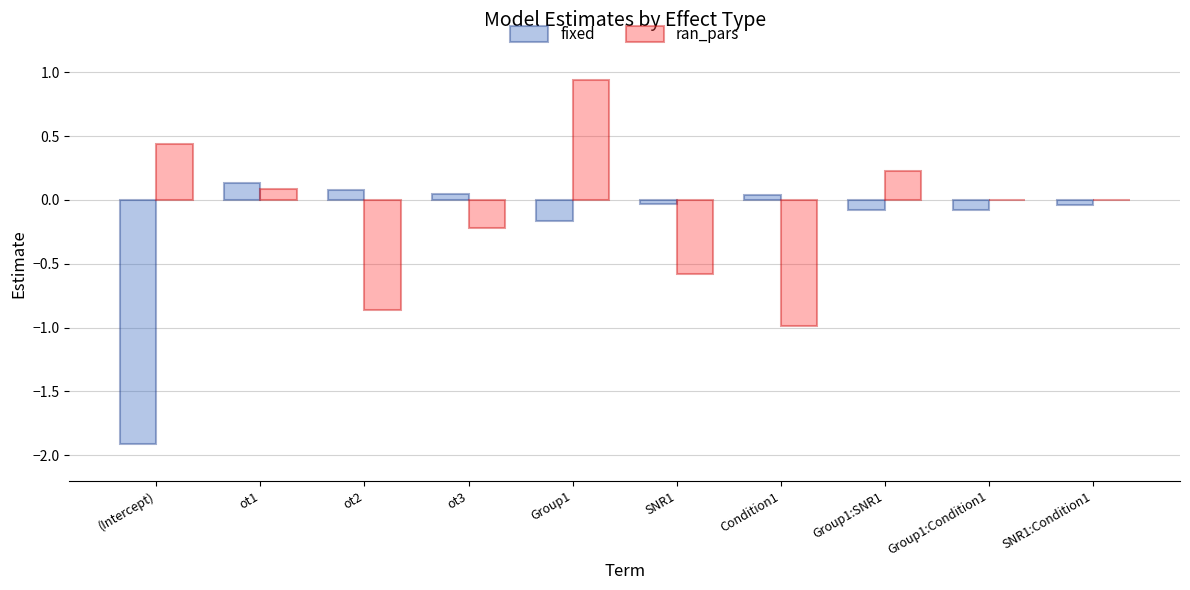

What is the sum of all fixed values?

-2.0